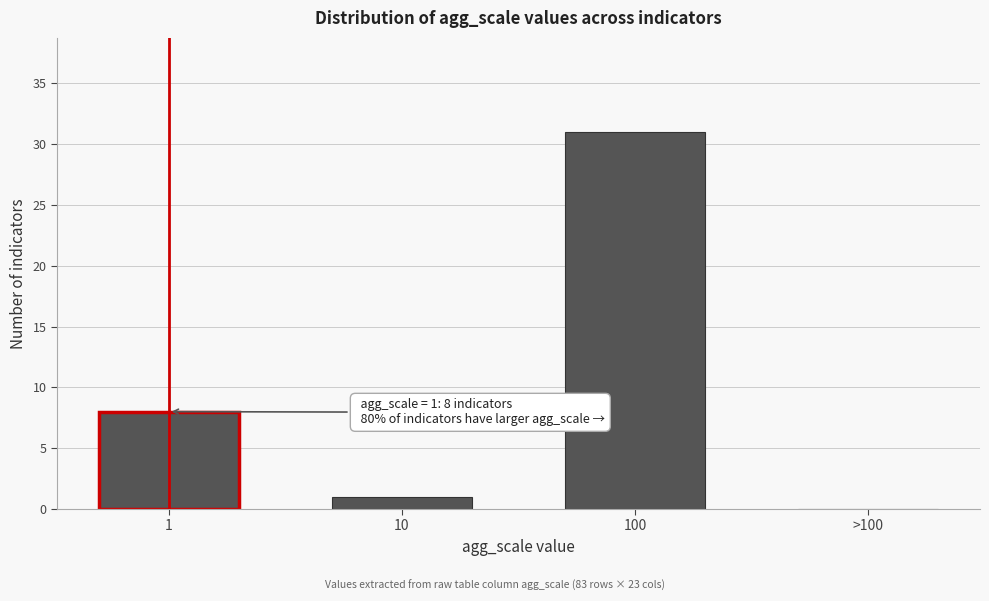

Reading right to left, extract all data points from this chart.

>100=0	100=31	10=1	1=8